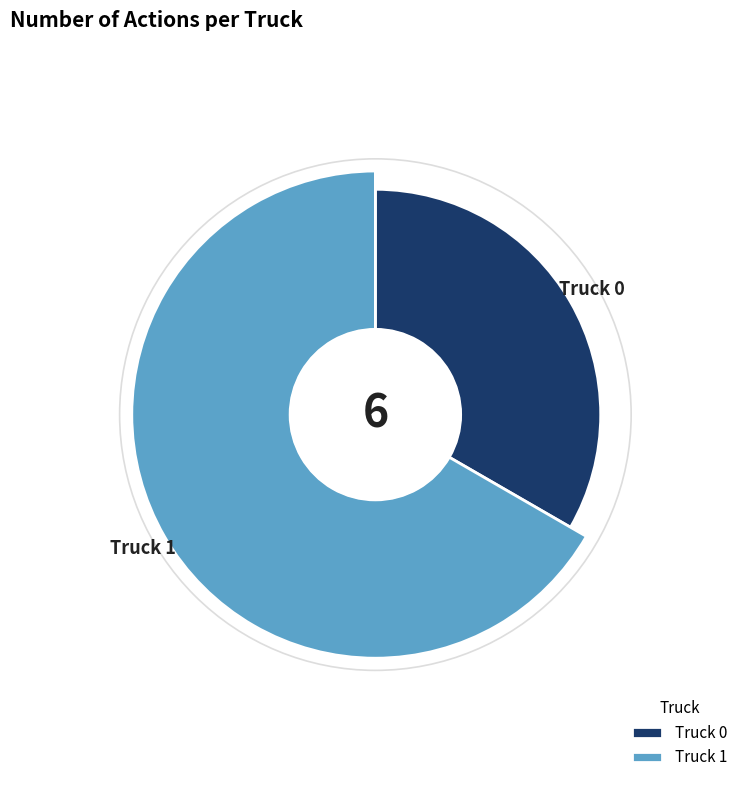

Which slice is the largest?

Truck 1